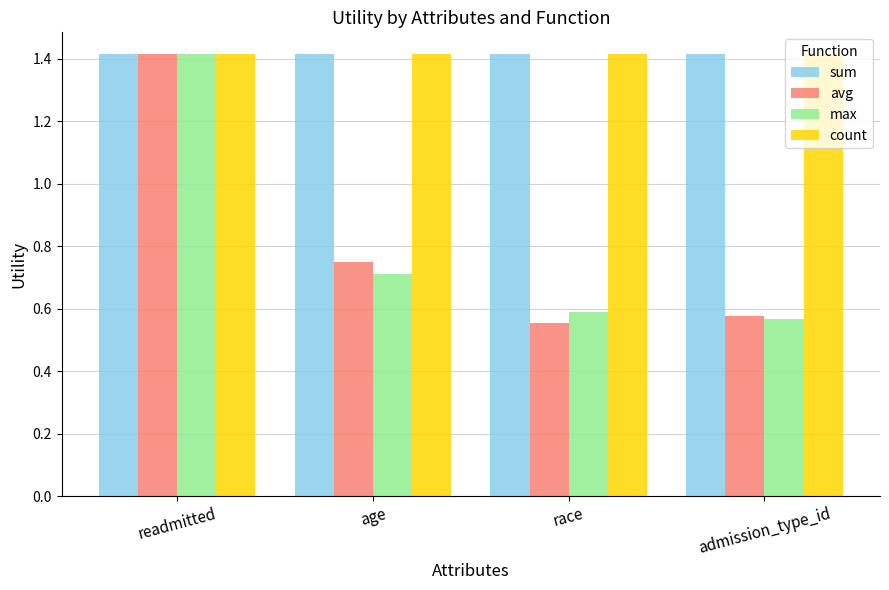

What is the highest value of the count series?

1.4